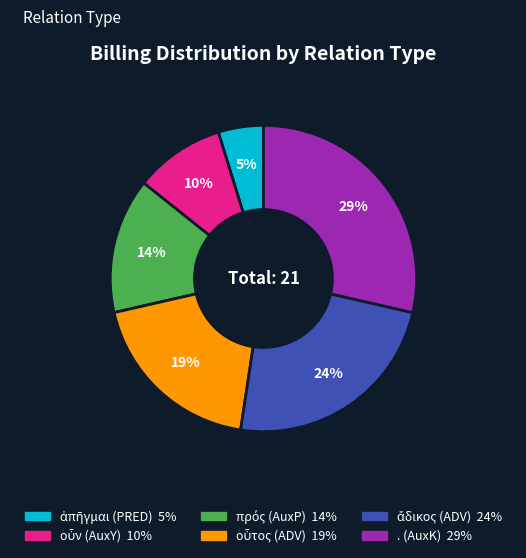

True or false: . (AuxK) accounts for 29% of the total.

True